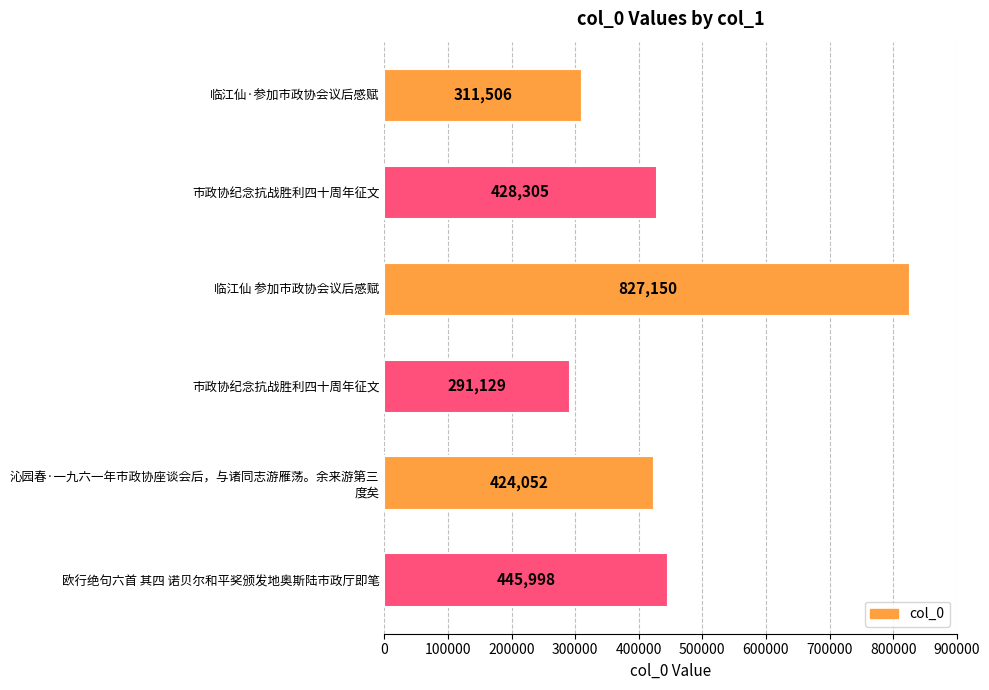

How many categories are shown in the chart?

6